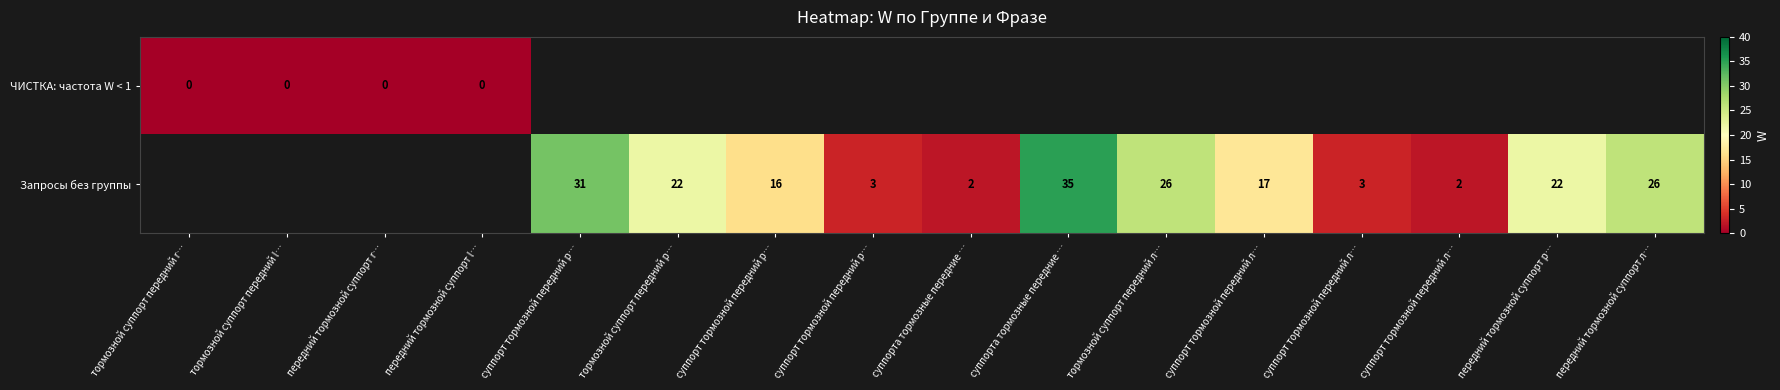

Rank the series by their maximum value, from lowest to highest.

ЧИСТКА: частота W < 1, Запросы без группы